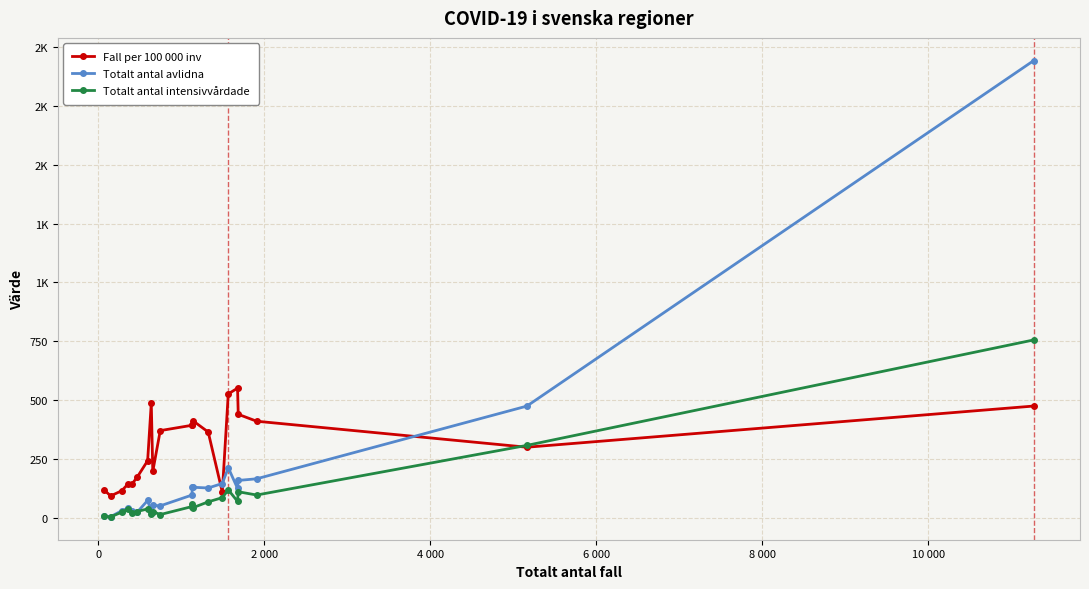

Is this an area chart (filled region under the line)?

No